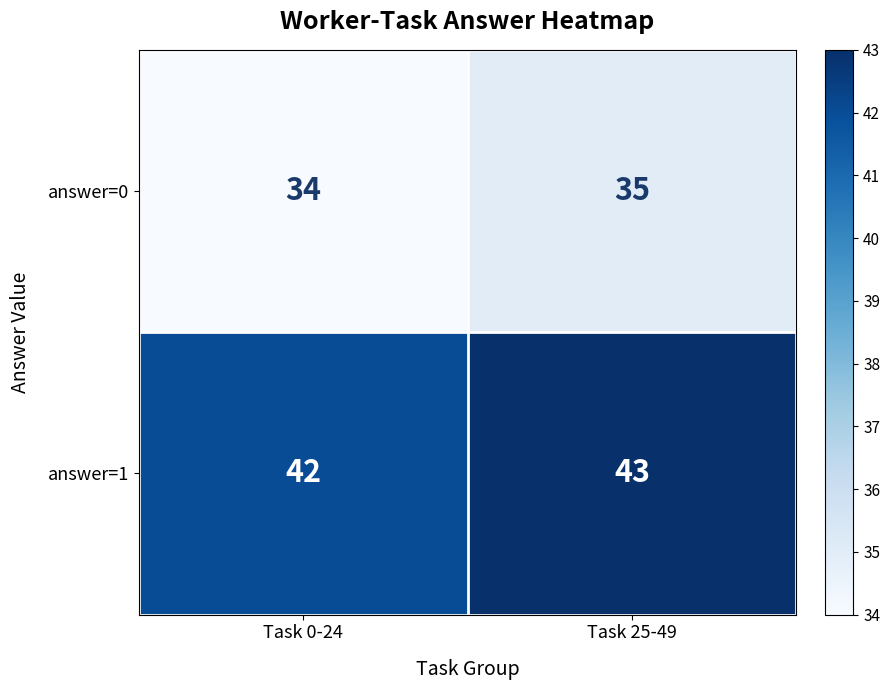

The value of answer=1 at Task 25-49 is 43. True or false?

True